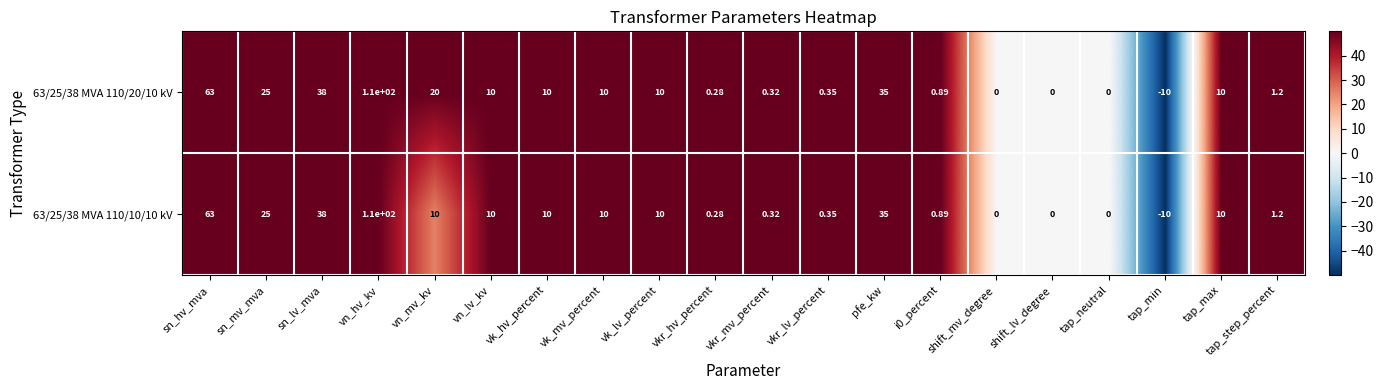

At which label is 63/25/38 MVA 110/20/10 kV closest to 50?

sn_lv_mva